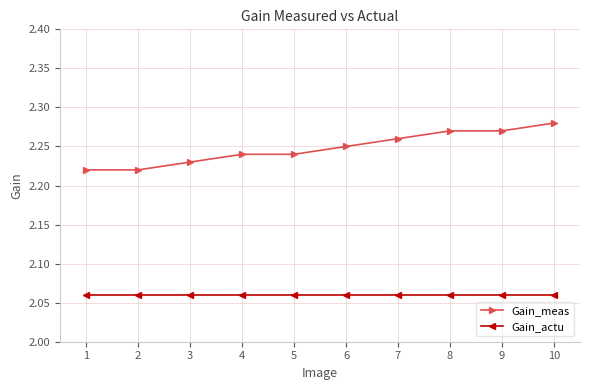

Which series has the widest spread of values?

Gain_meas